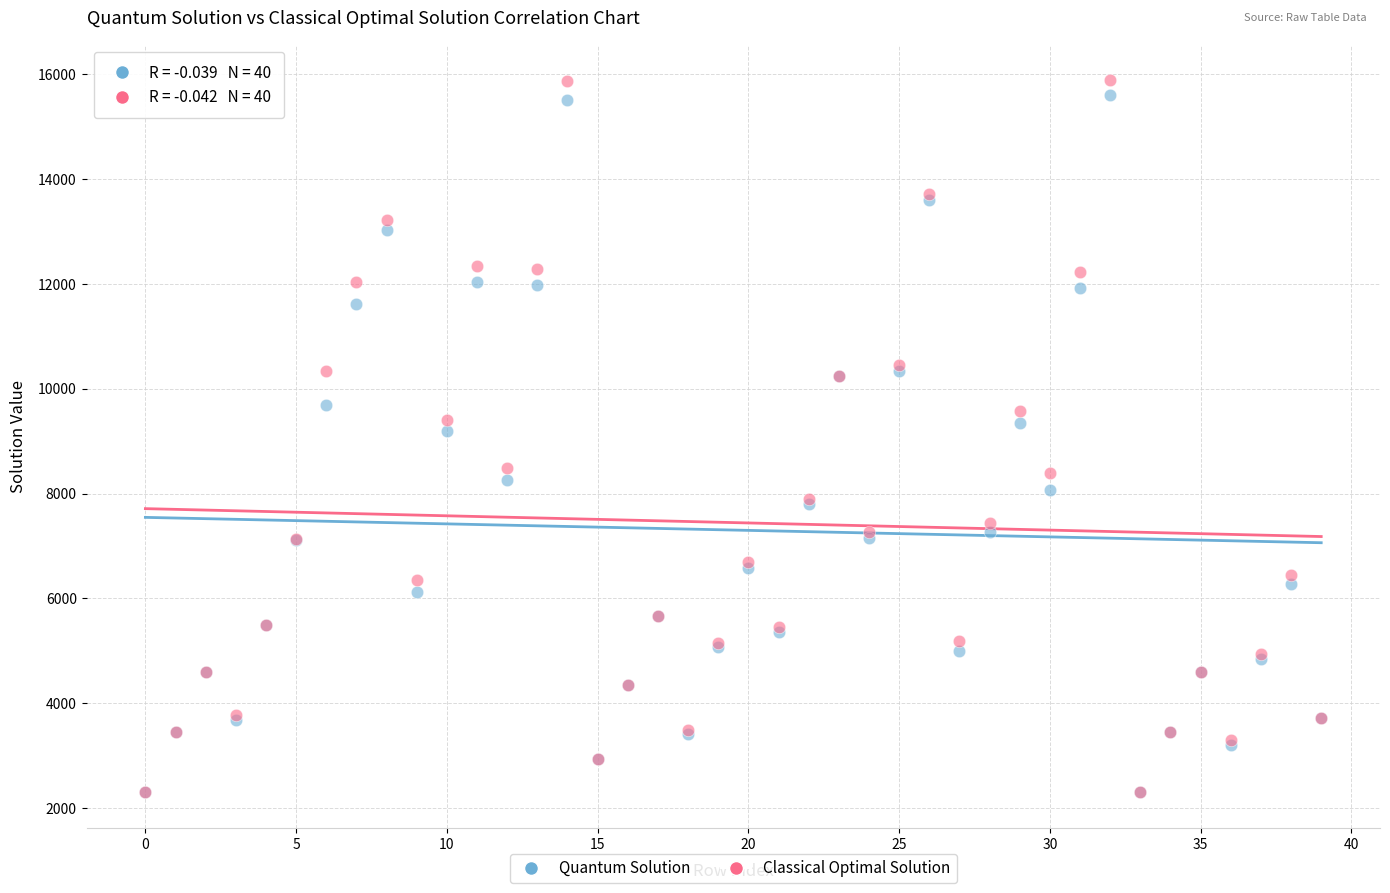

Which series contains the highest Y value?

Classical Optimal Solution